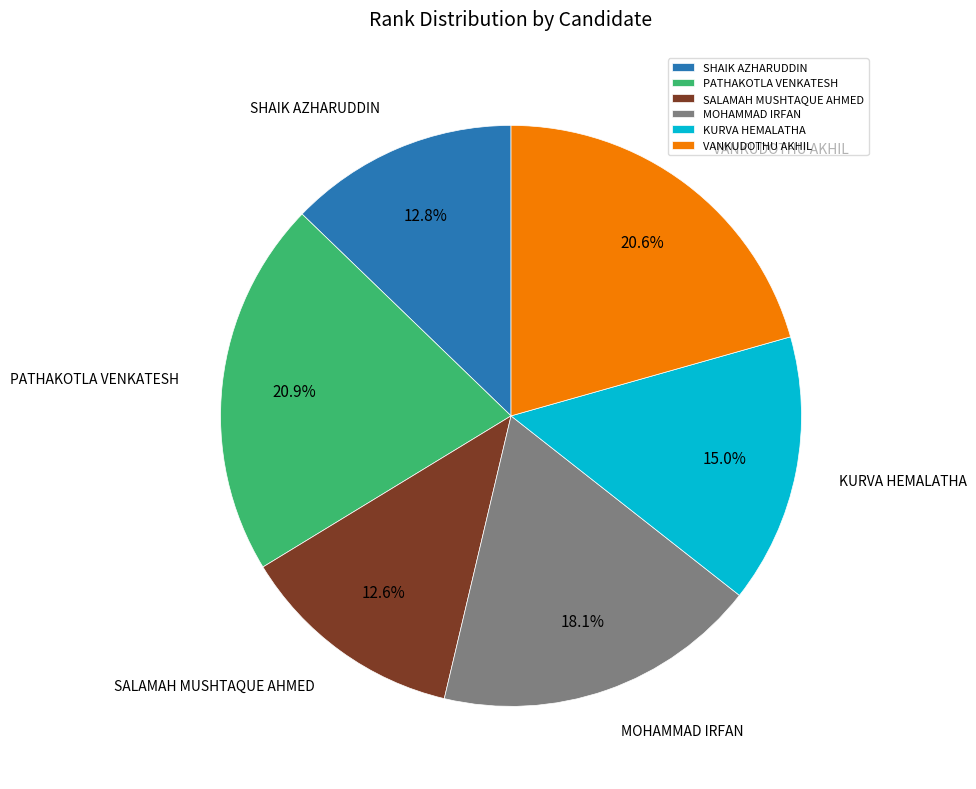

How many segments does this pie chart have?

6